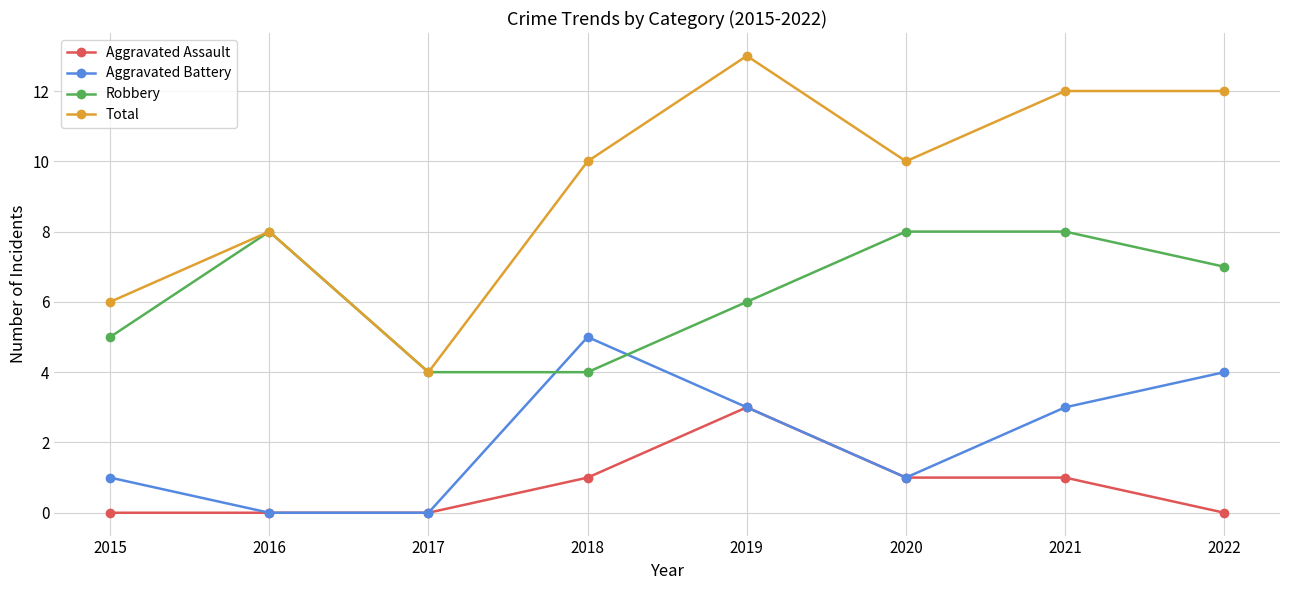

Rank the series by their maximum value, from lowest to highest.

Aggravated Assault, Aggravated Battery, Robbery, Total